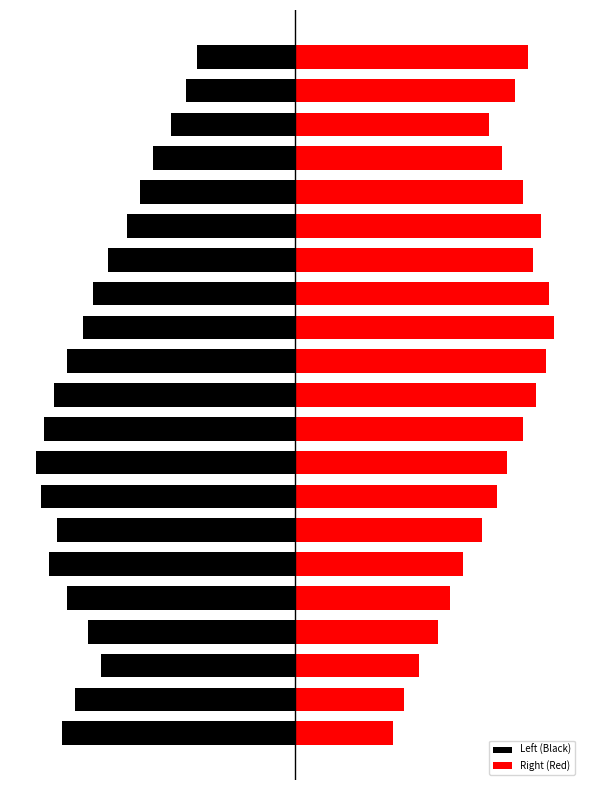

Does the chart contain stacked bars?

No